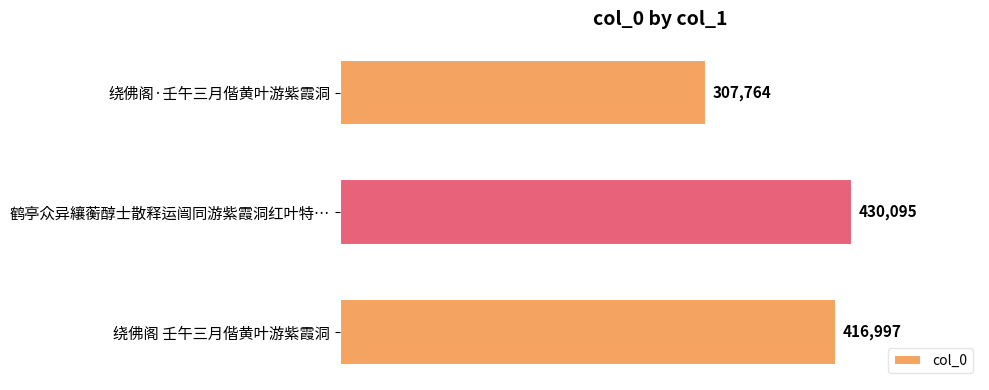

Reading bottom to top, extract all data points from this chart.

绕佛阁 壬午三月偕黄叶游紫霞洞=416997	鹤亭众异纕蘅醇士散释运闿同游紫霞洞红叶特…=430095	绕佛阁·壬午三月偕黄叶游紫霞洞=307764